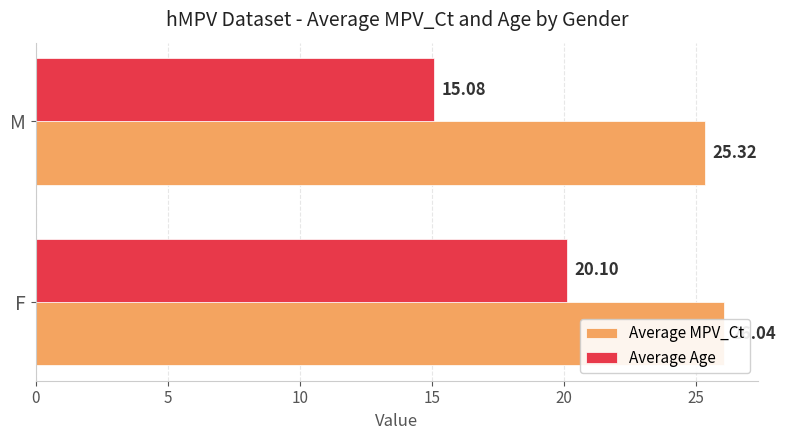

Between F and M, which series saw the biggest shift?

Average Age